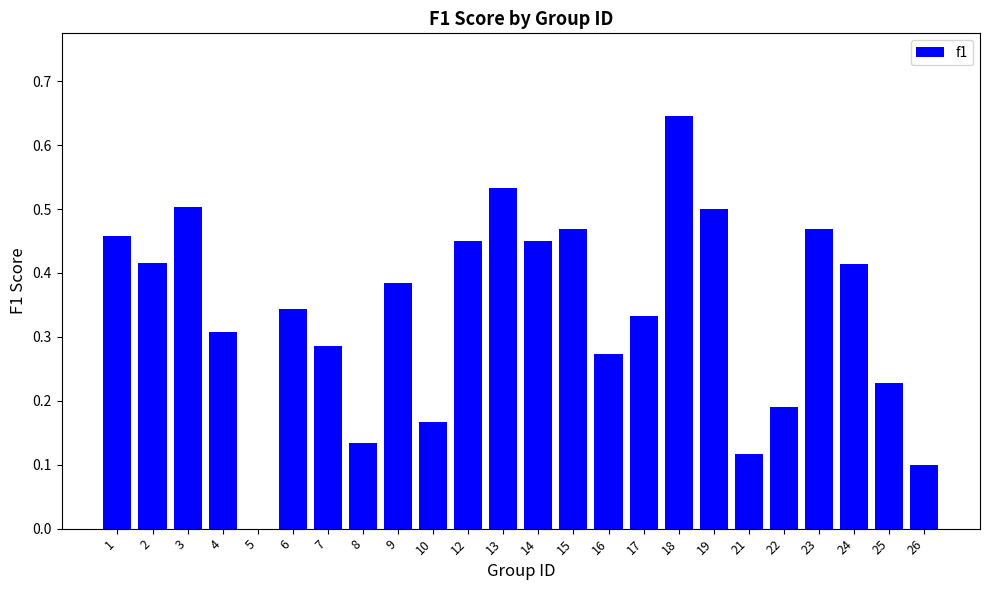

Between 12 and 16, which is larger?

12